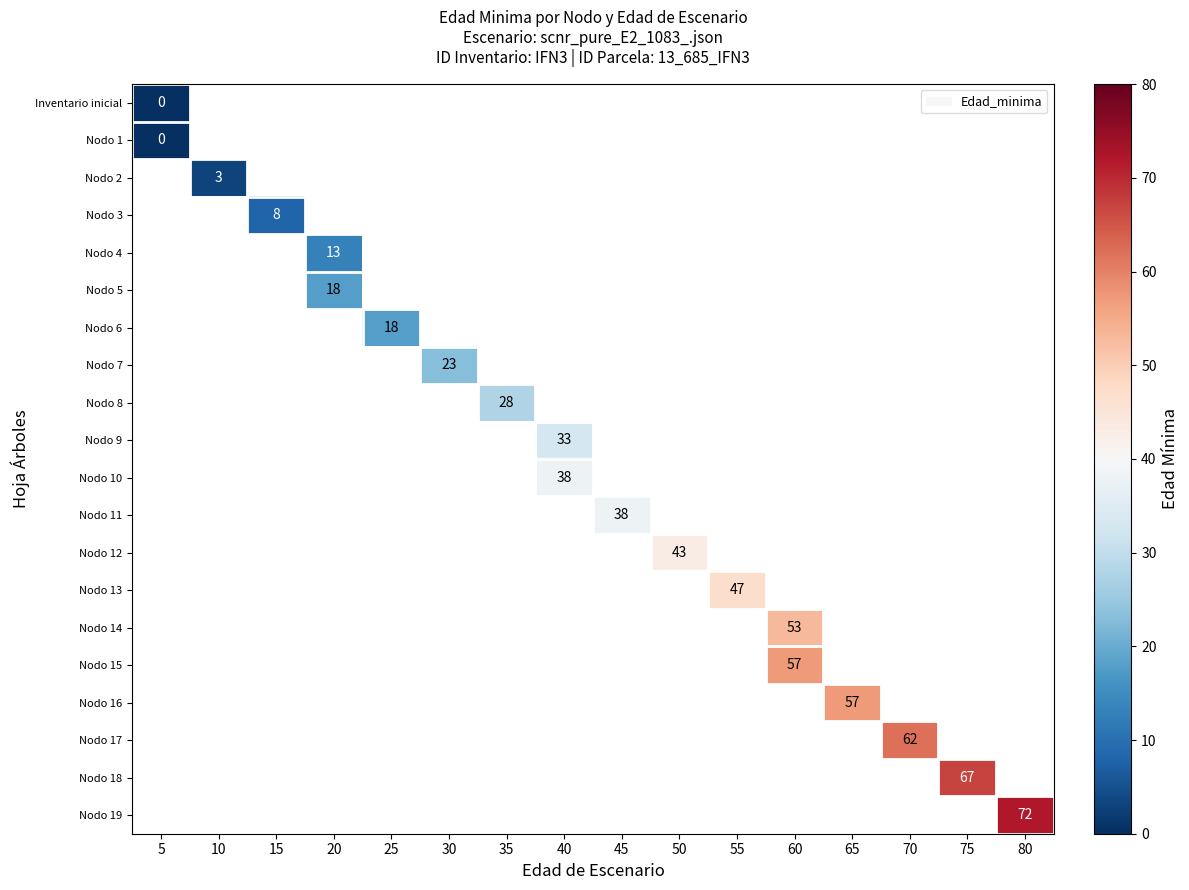

At which category does the chart reach its minimum across all series?

5